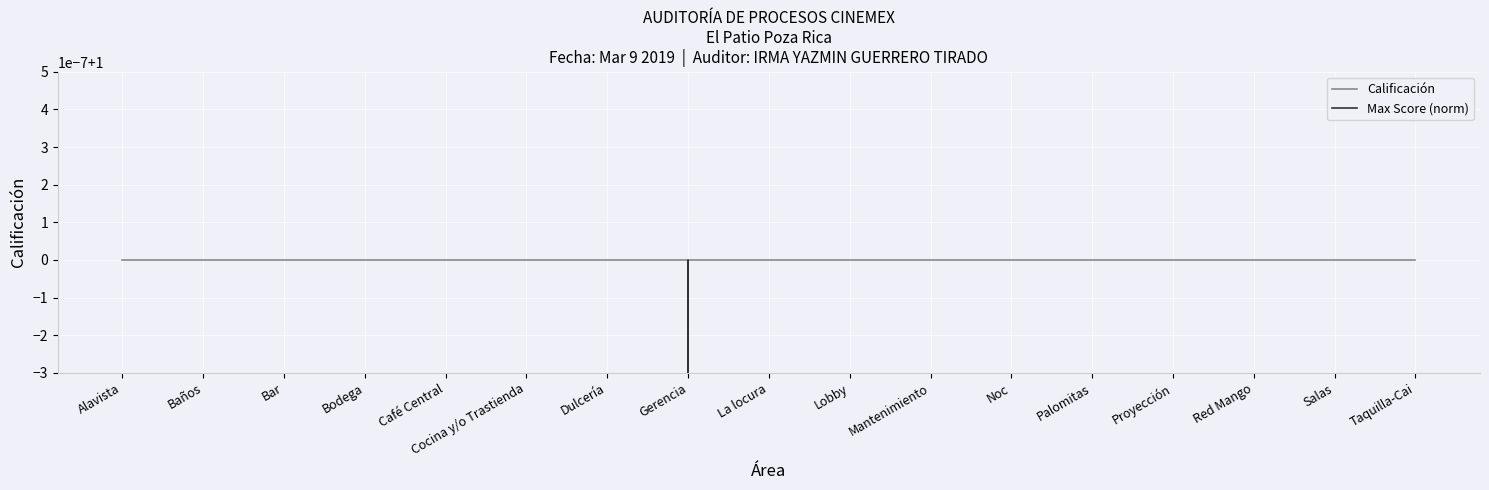

Which has a higher value, Mantenimiento or Bodega?

Mantenimiento